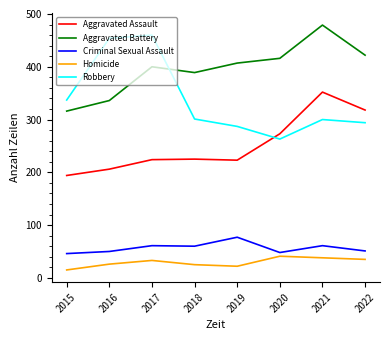

True or false: Criminal Sexual Assault has more than 0 interior local peaks.

True